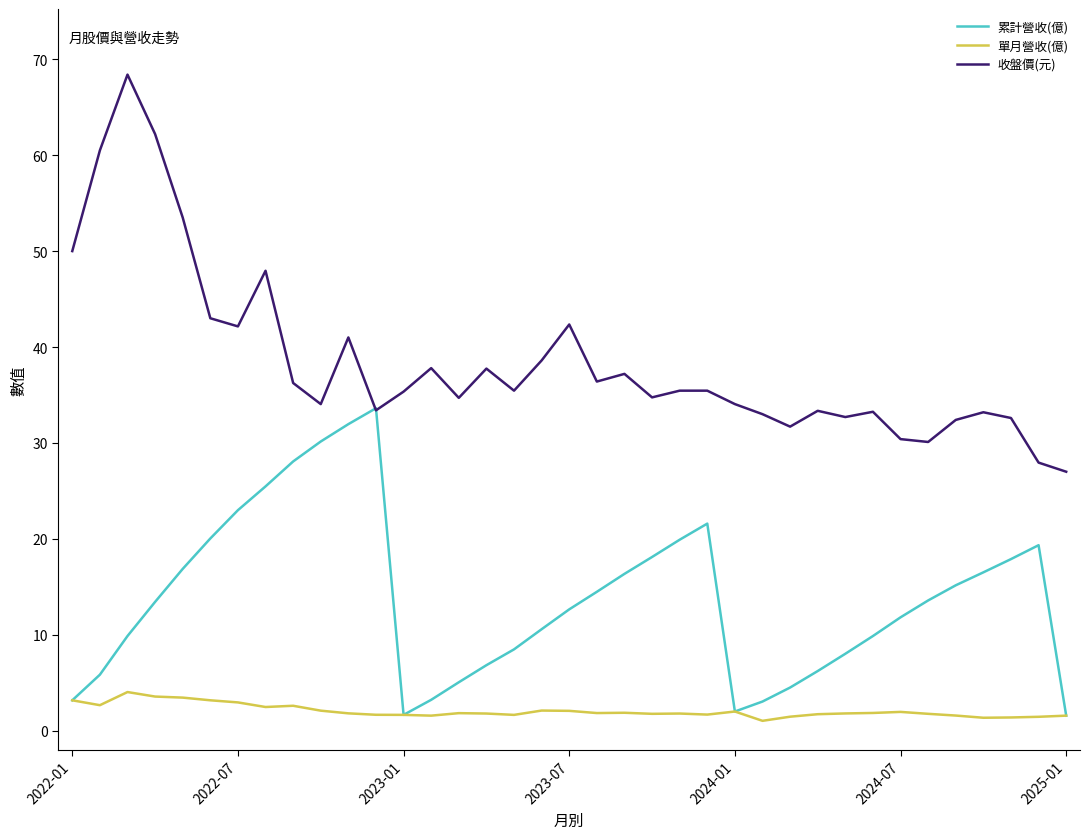

What is the greatest value displayed?

68.4